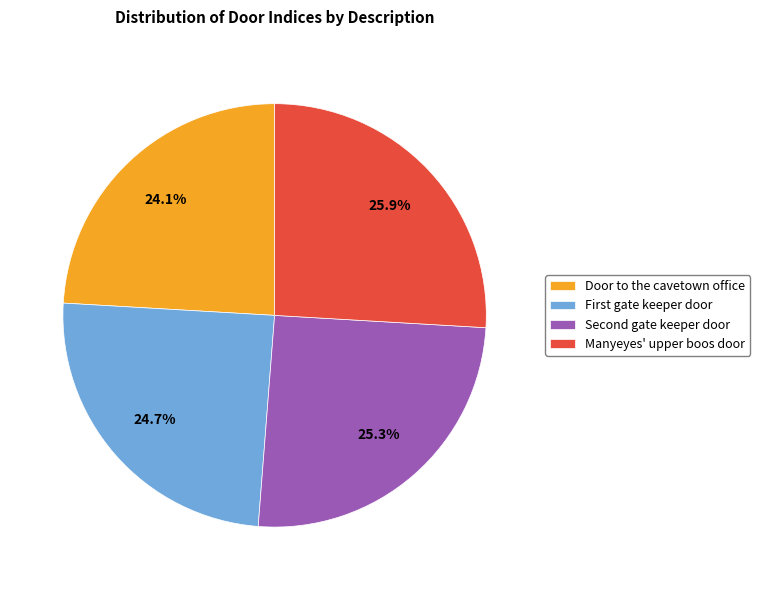

How many slices are in this pie chart?

4